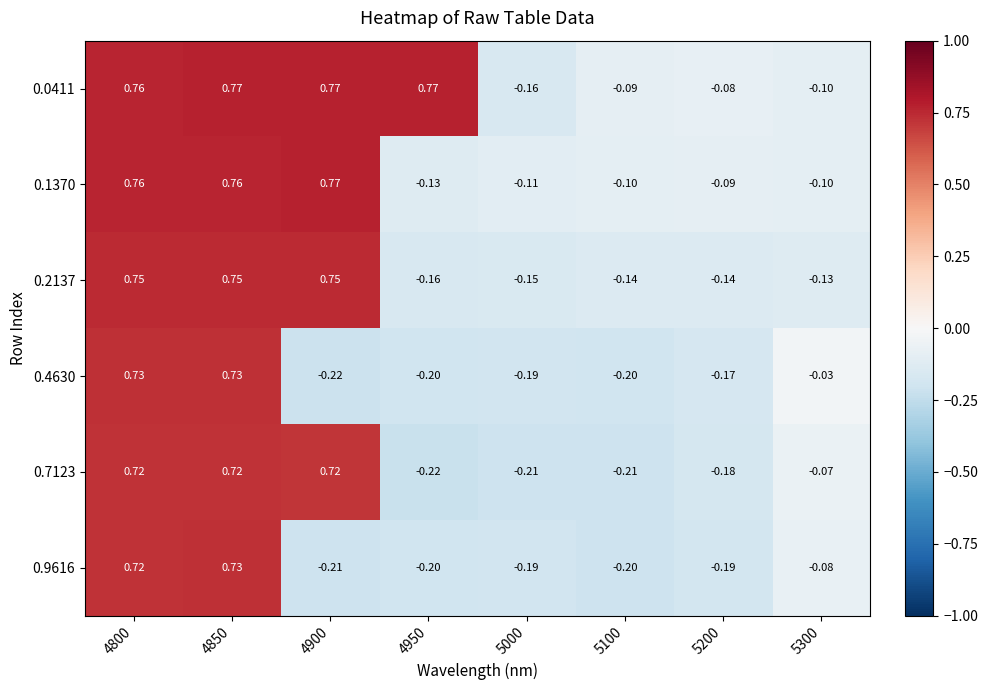

Is the value of 0.9616 at 4850 greater than the value of 0.1370 at 5300?

Yes